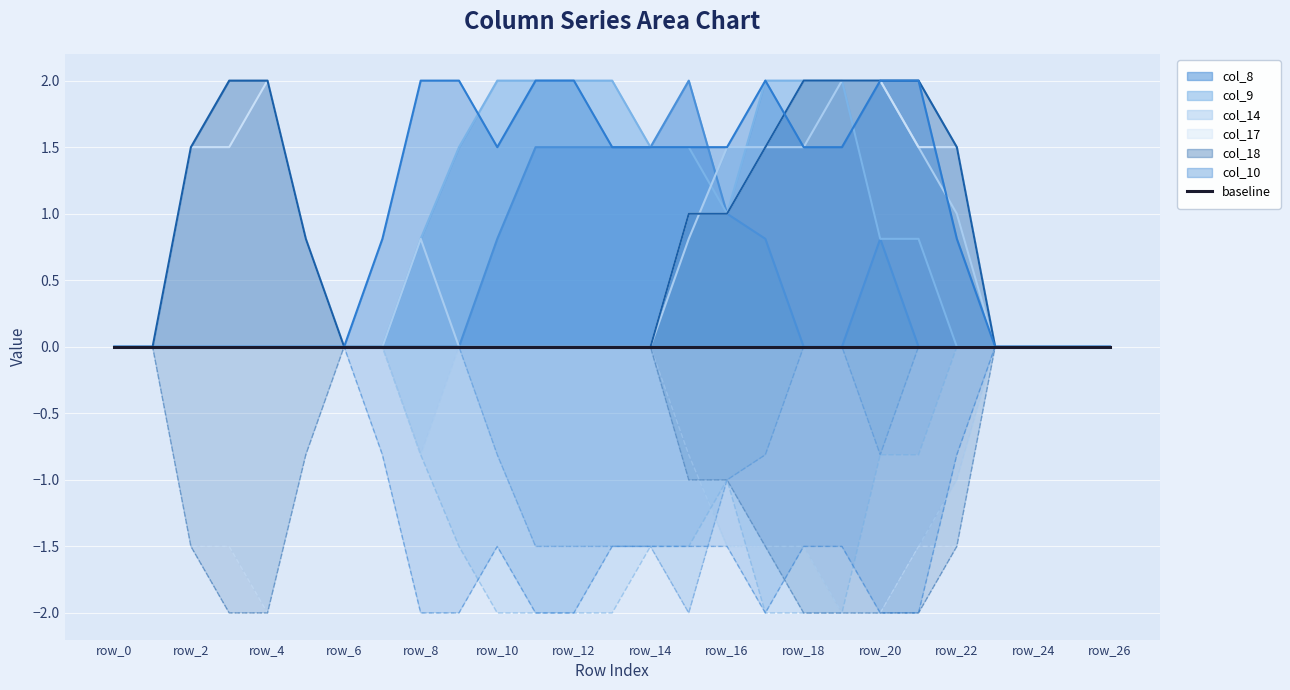

The value of col_9 at row_8 is 0.8. True or false?

True